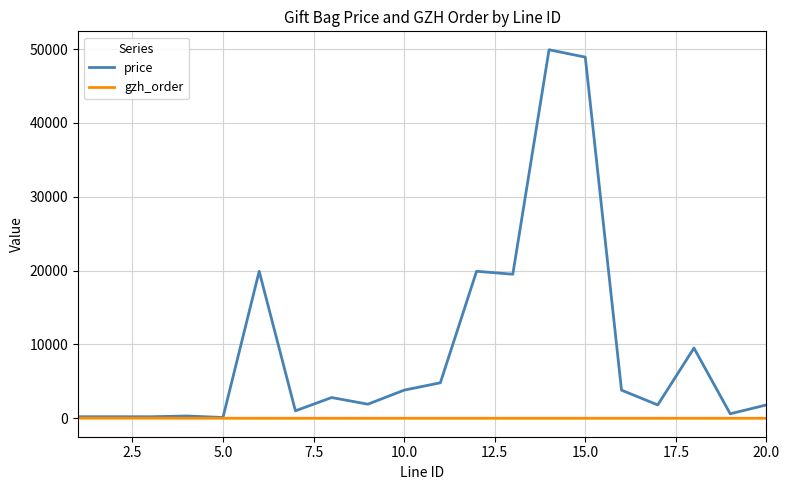

Which series has the largest range (max minus min)?

price